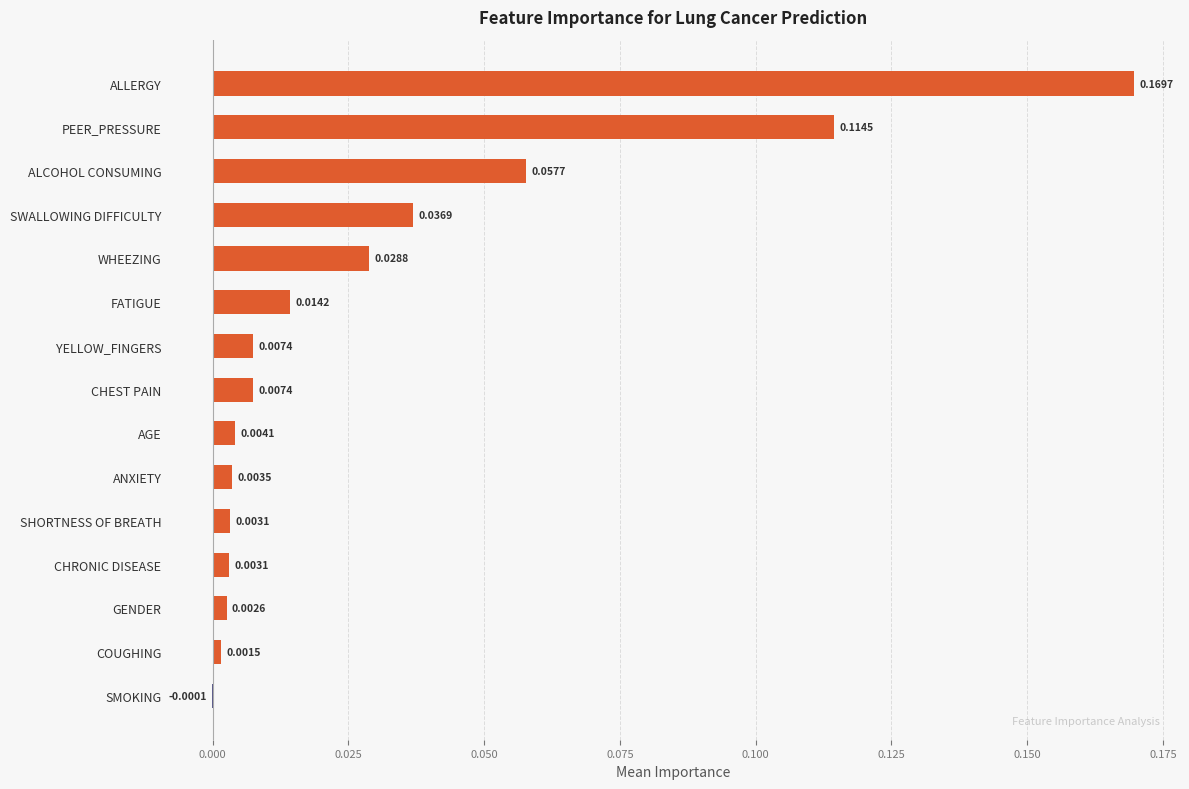

Are the bars horizontal?

Yes